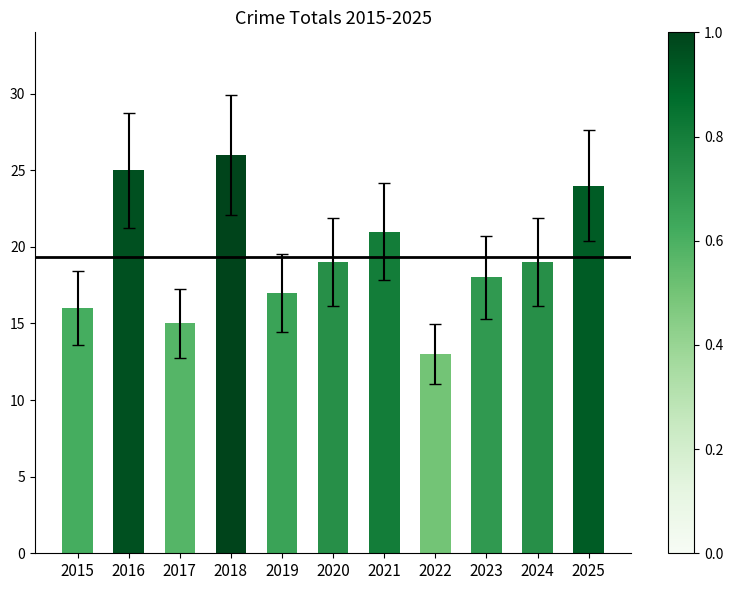

Reading left to right, transcribe all the data shown in this chart.

16	25	15	26	17	19	21	13	18	19	24